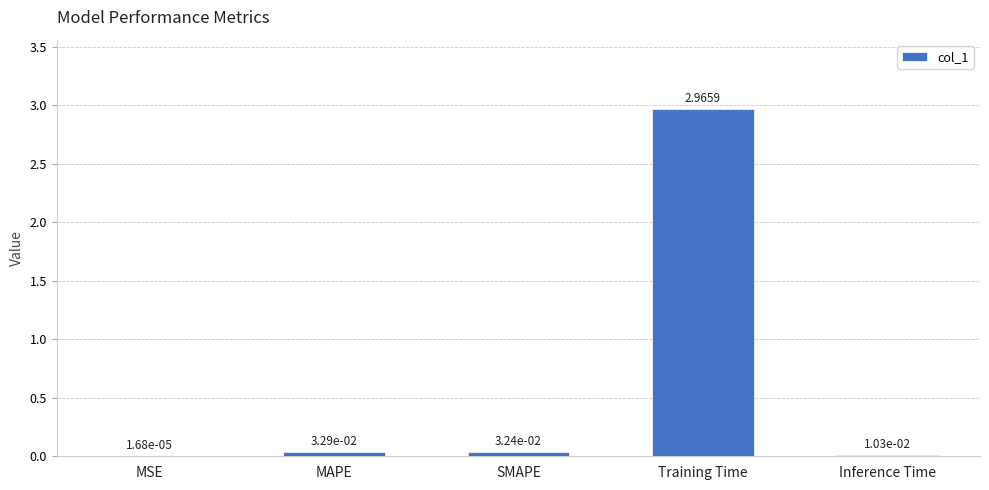

At which category does the chart reach its peak across all series?

Training Time